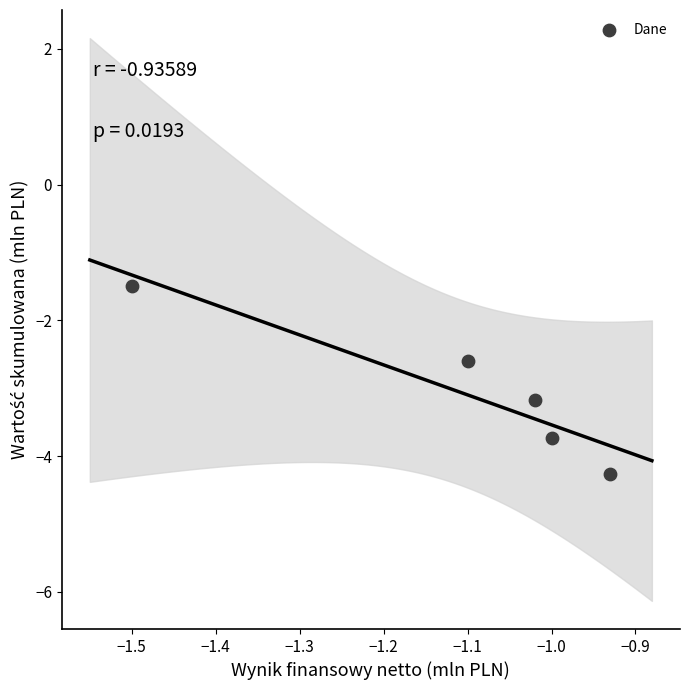

What is the range of X values (max minus min)?

0.6